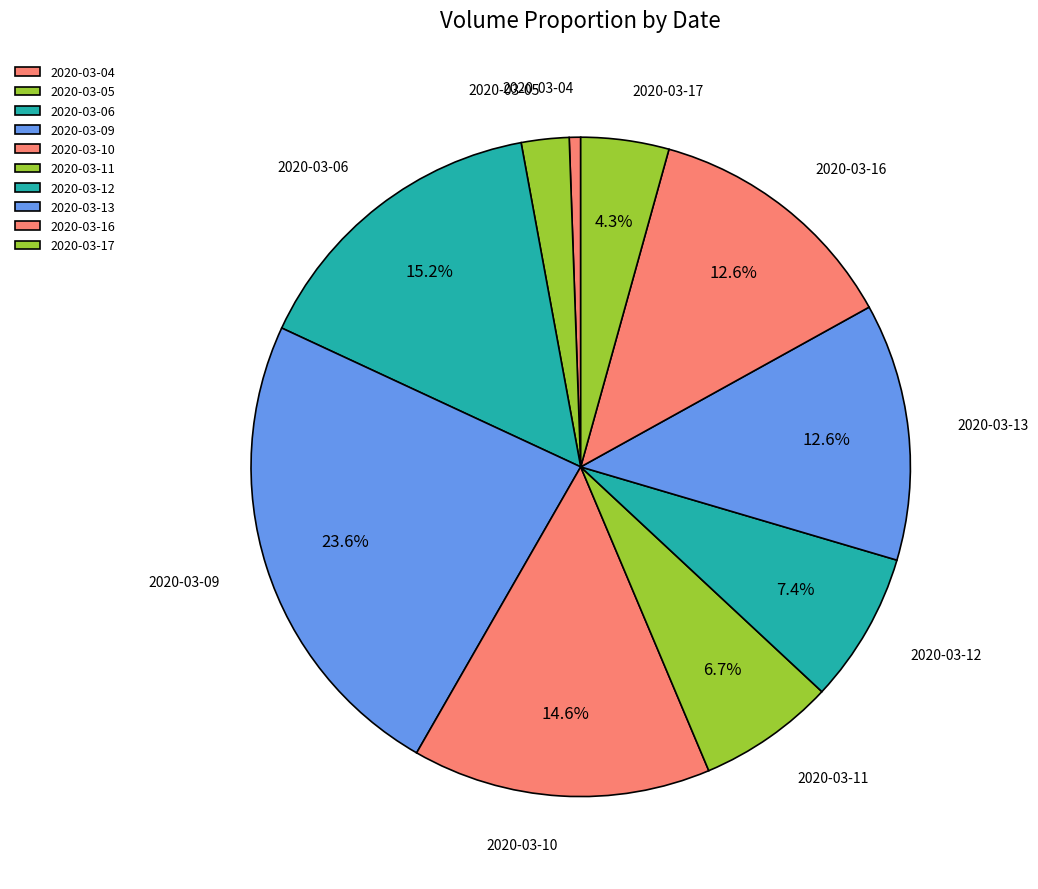

Is 2020-03-10 the majority of the pie?

No